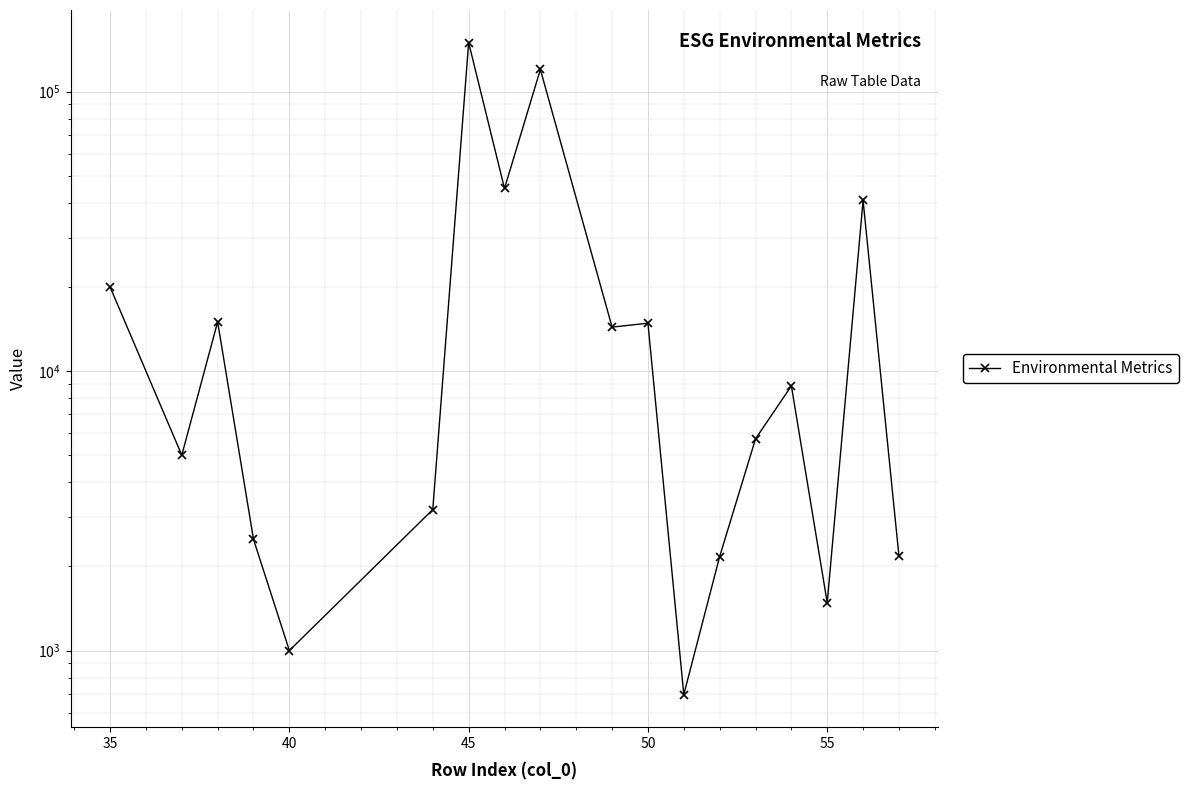

True or false: the data shows 2361.1 at 55.

False